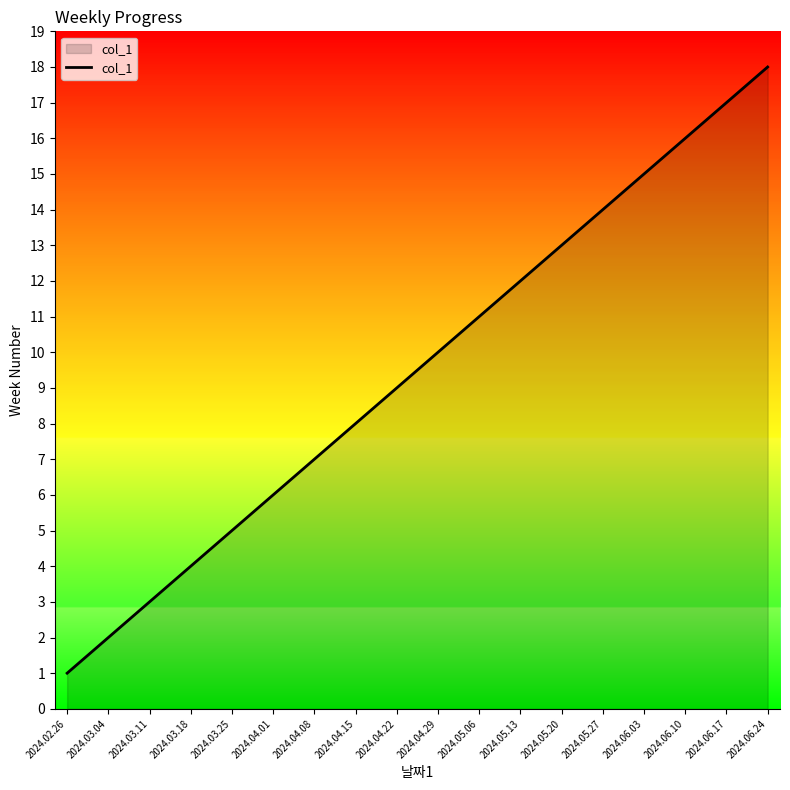

What is the smallest value displayed?

1